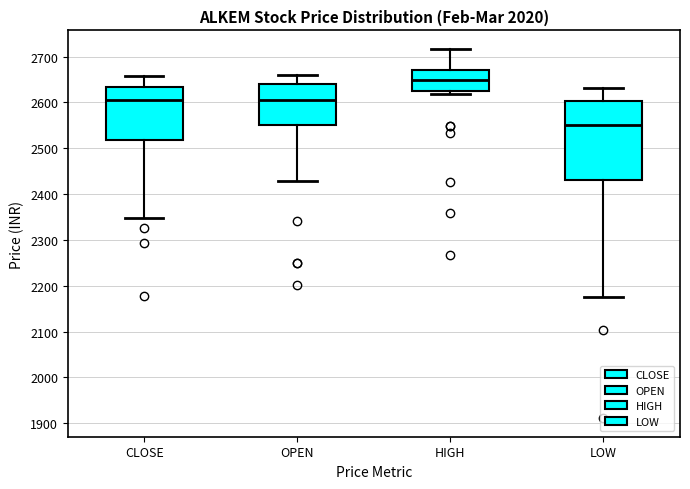

Which box has the highest median line?

HIGH